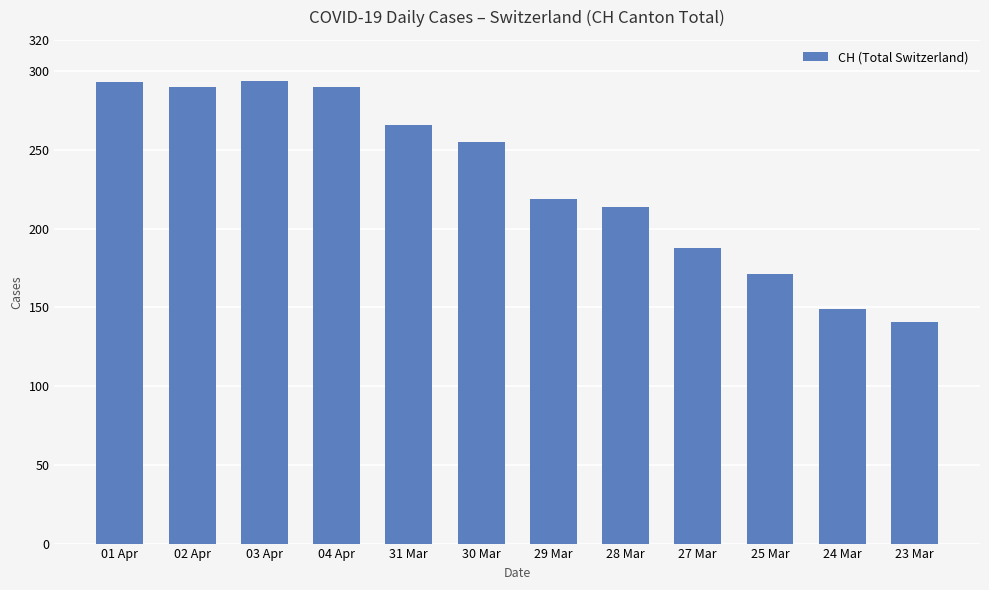

Read the value at 29 Mar, to the nearest 5.

220